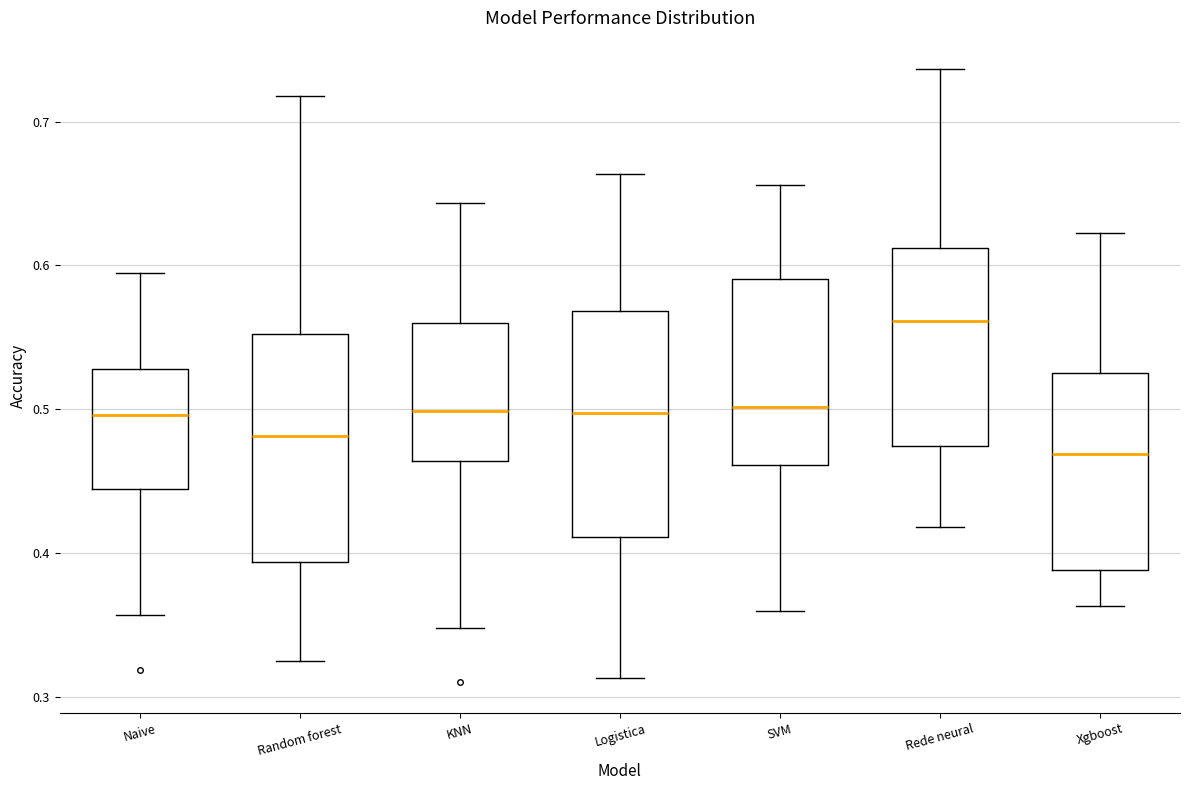

Reading left to right, transcribe this box plot: for each box, give where its median line is, the range the box spans, and where its two whiskers end, as read against the y-axis. The values are not printed on the chart, so give them approximately, as read against the axis.

Naive: median 0.50, box 0.44 to 0.53, whiskers 0.36 to 0.59
Random forest: median 0.48, box 0.39 to 0.55, whiskers 0.32 to 0.72
KNN: median 0.50, box 0.46 to 0.56, whiskers 0.35 to 0.64
Logistica: median 0.50, box 0.41 to 0.57, whiskers 0.31 to 0.66
SVM: median 0.50, box 0.46 to 0.59, whiskers 0.36 to 0.66
Rede neural: median 0.56, box 0.47 to 0.61, whiskers 0.42 to 0.74
Xgboost: median 0.47, box 0.39 to 0.52, whiskers 0.36 to 0.62